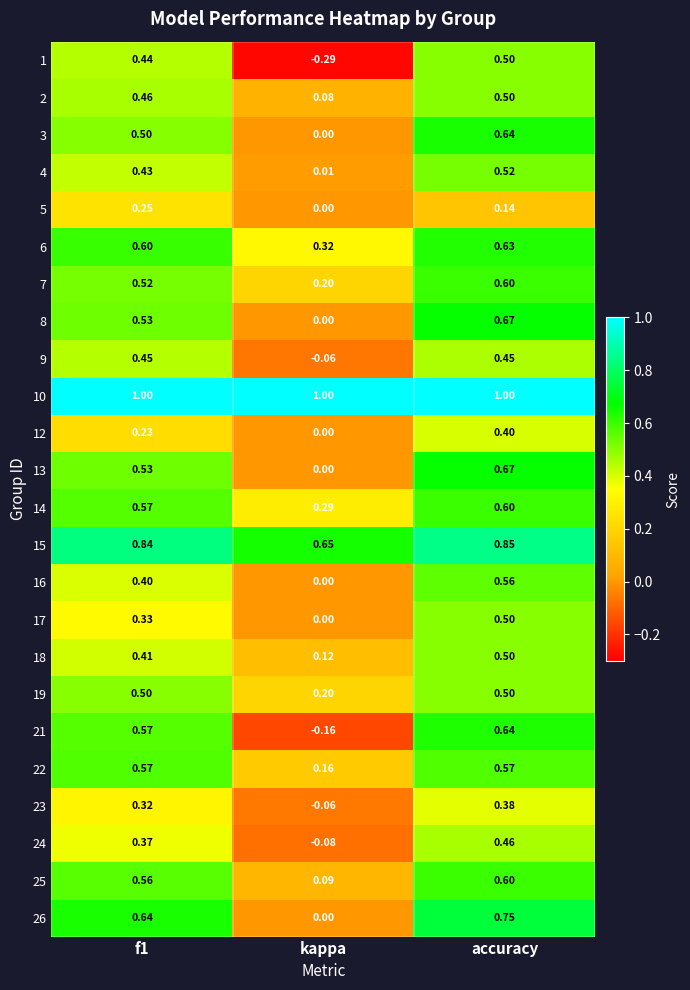

What is the difference between the highest and lowest values at kappa?

1.3